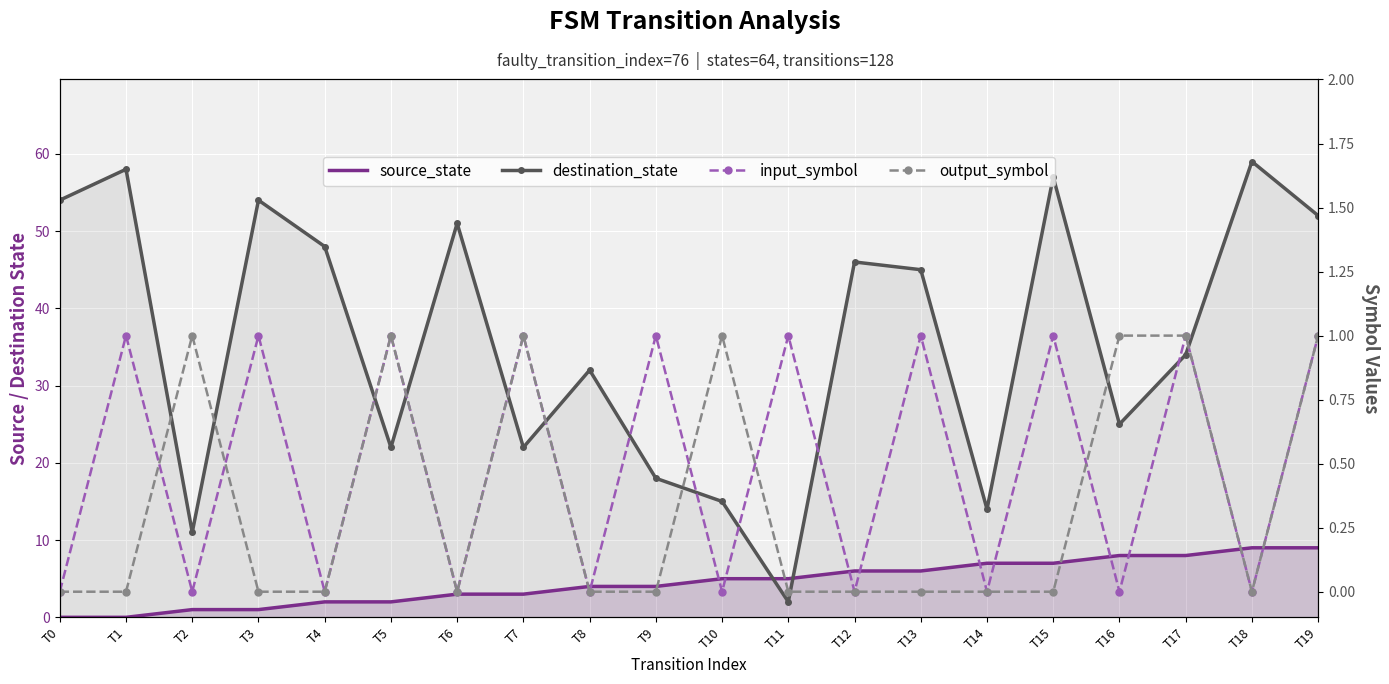

Reading left to right, list all the values displayed in this chart.

source_state: 0	0	1	1	2	2	3	3	4	4	5	5	6	6	7	7	8	8	9	9
destination_state: 54	58	11	54	48	22	51	22	32	18	15	2	46	45	14	57	25	34	59	52
input_symbol: 0	1	0	1	0	1	0	1	0	1	0	1	0	1	0	1	0	1	0	1
output_symbol: 0	0	1	0	0	1	0	1	0	0	1	0	0	0	0	0	1	1	0	1